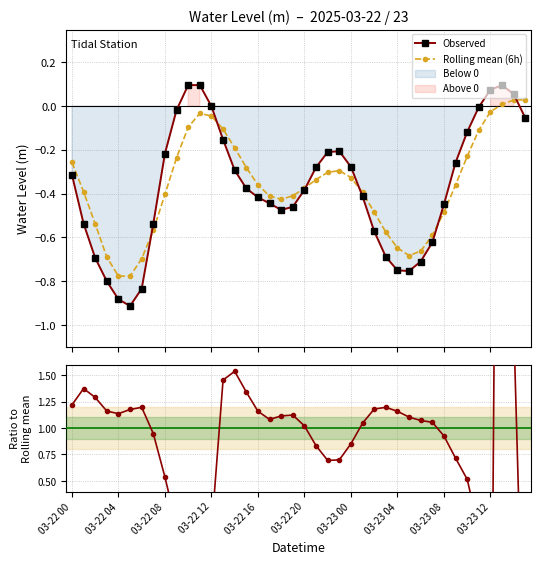

List the series in order of their peak value, lowest first.

Rolling mean (6h), Observed, Obs / Rolling mean